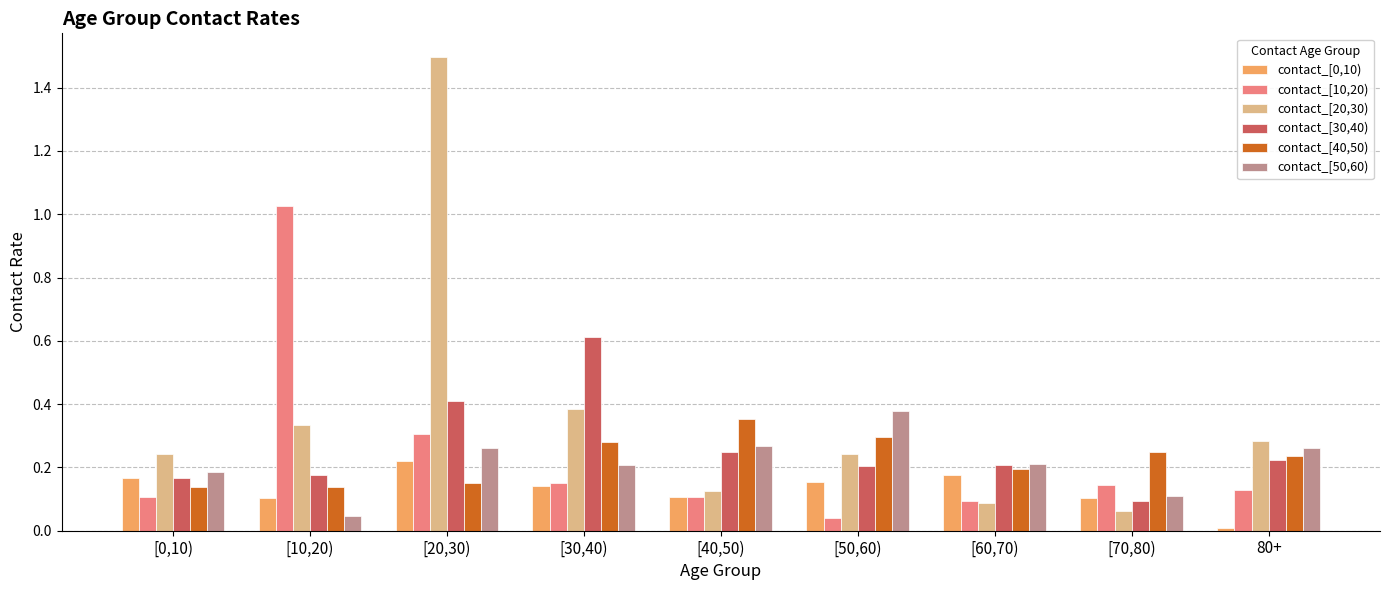

The contact_[40,50) series shows 0.3 at [30,40). True or false?

True